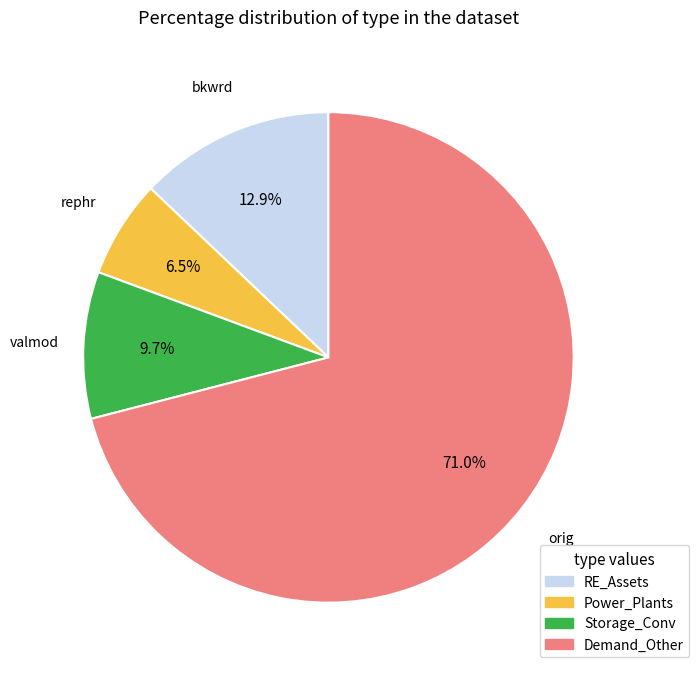

Is there a majority slice in this chart?

Yes